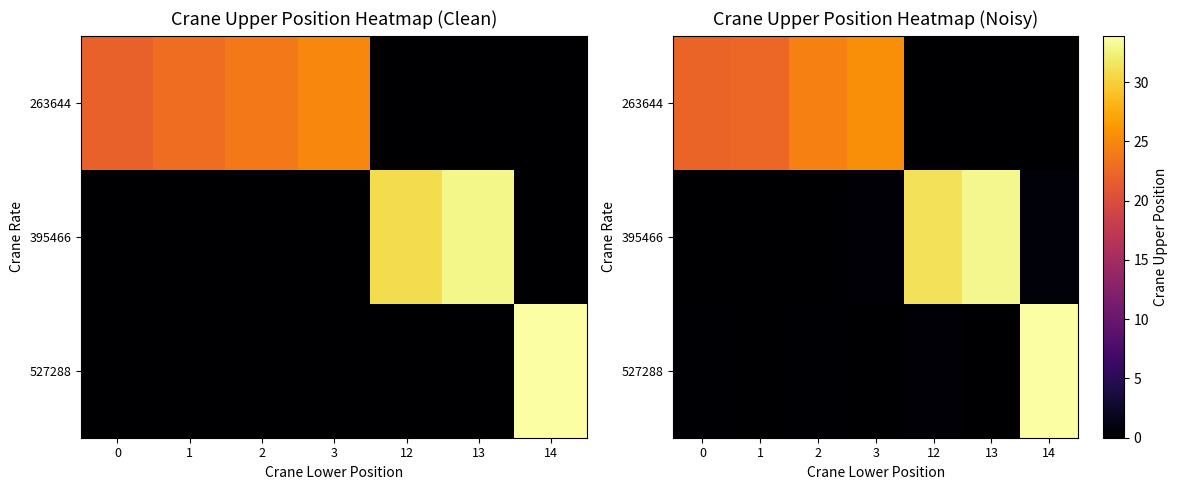

Rank the series by their maximum value, from lowest to highest.

263644, 395466, 527288